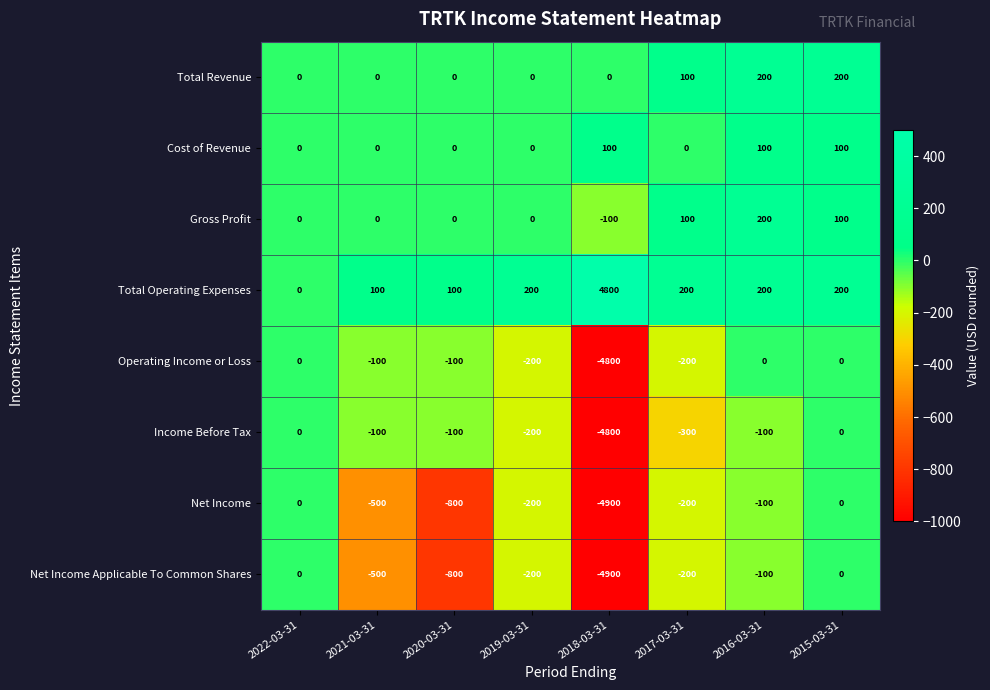

At how many categories does at least one series exceed 92?

7